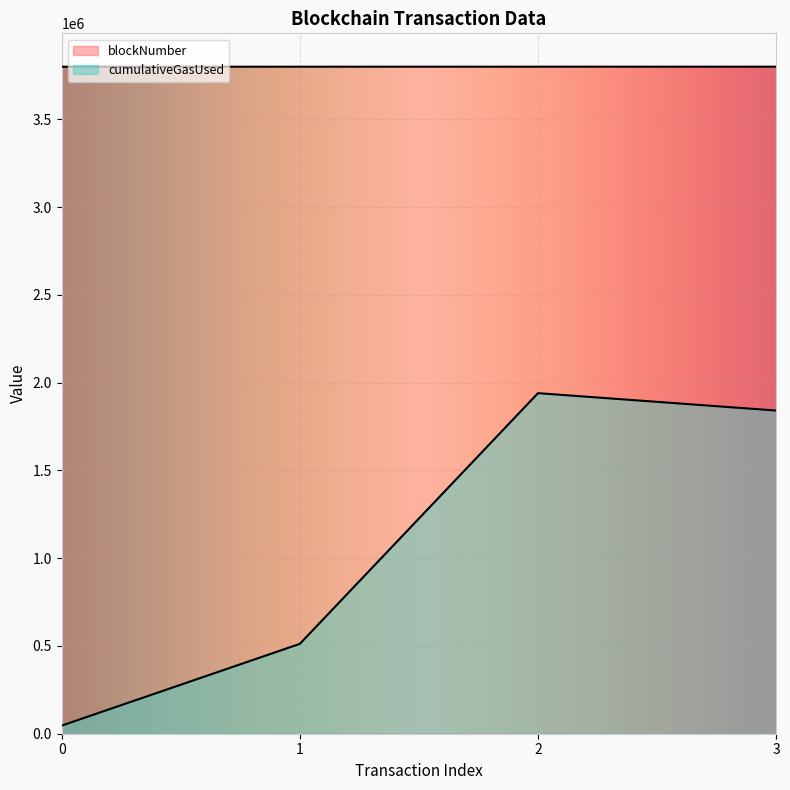

At 0, list the series in order from largest to smallest.

blockNumber, cumulativeGasUsed